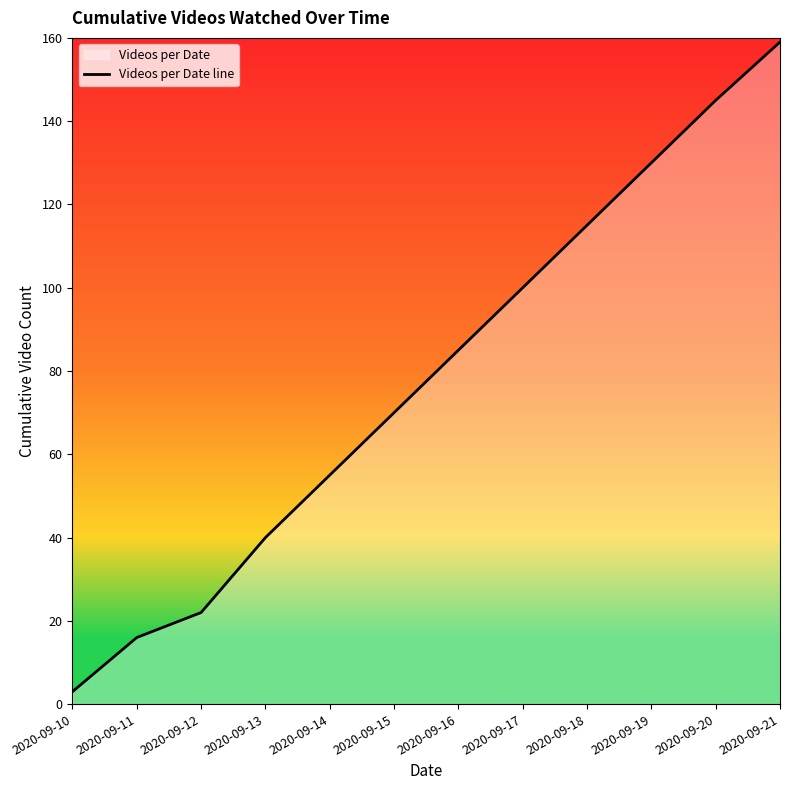

How many data points are less than 85?

6